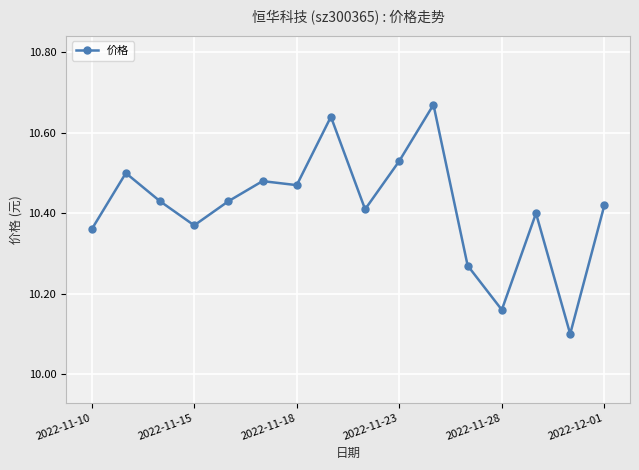

What is the sum of all values?

166.6